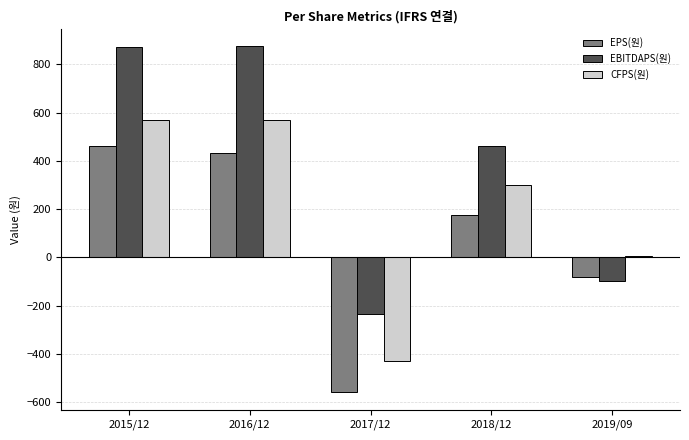

How many negative values does the EPS(원) series have?

2